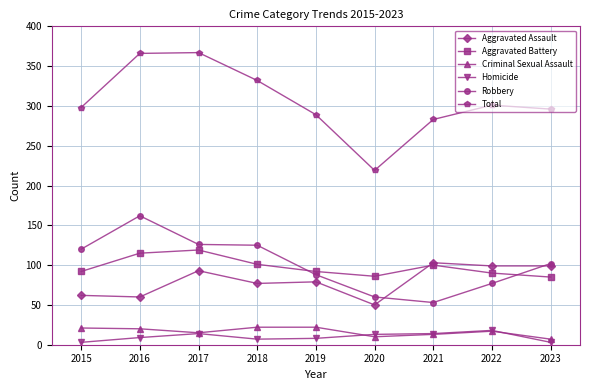

Between 2018 and 2019, which series saw the biggest shift?

Total